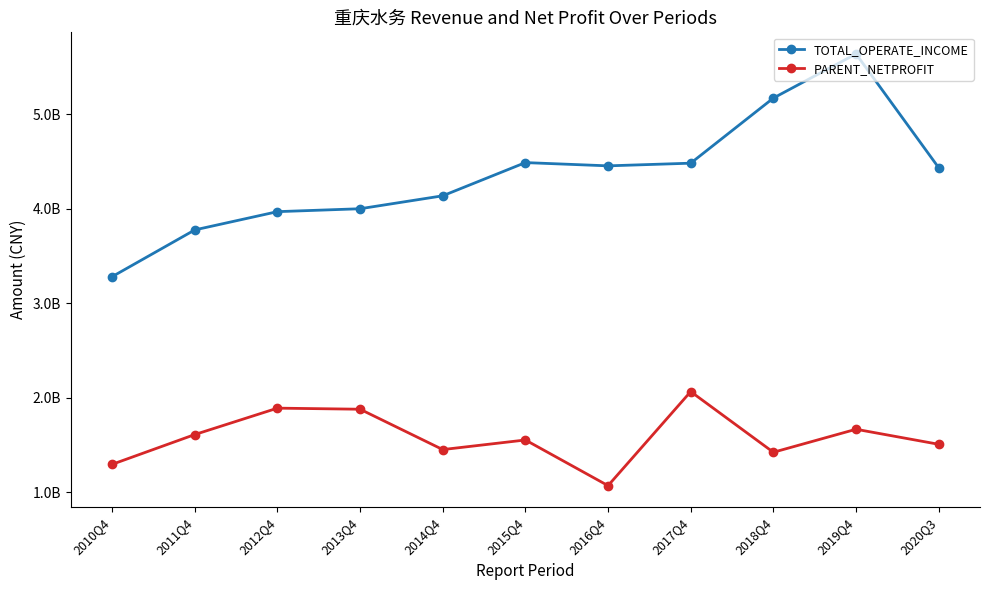

What is the difference between the PARENT_NETPROFIT values at 2018Q4 and 2016Q4?

353424409.2